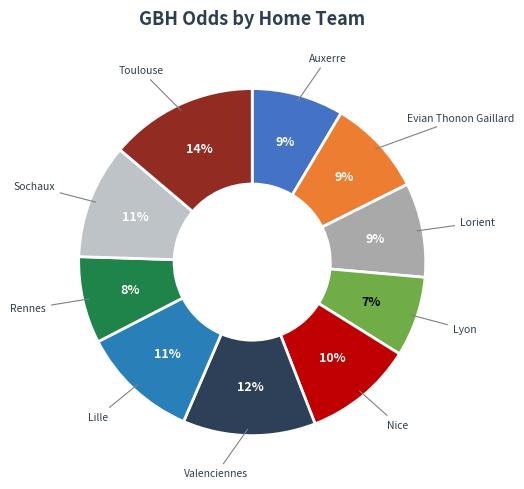

How many slices are in this pie chart?

10